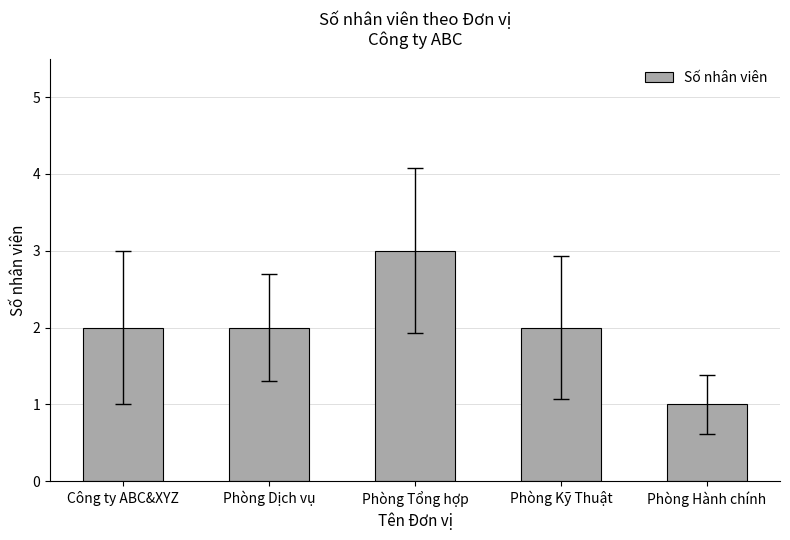

What is the difference between the maximum and minimum values?

2